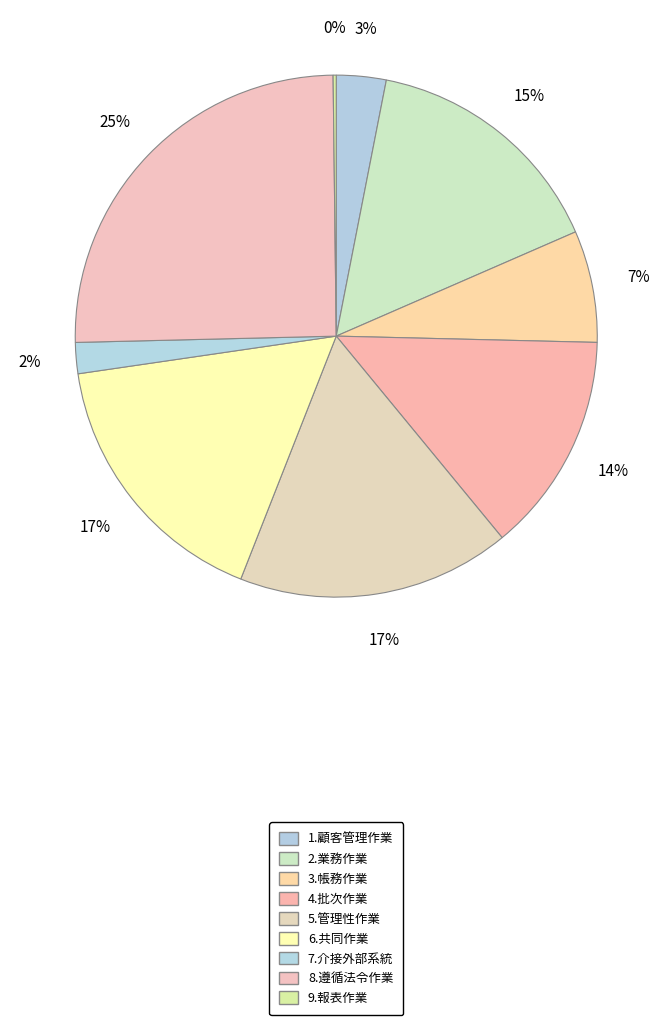

Does 1.顧客管理作業 account for over 50% of the chart?

No